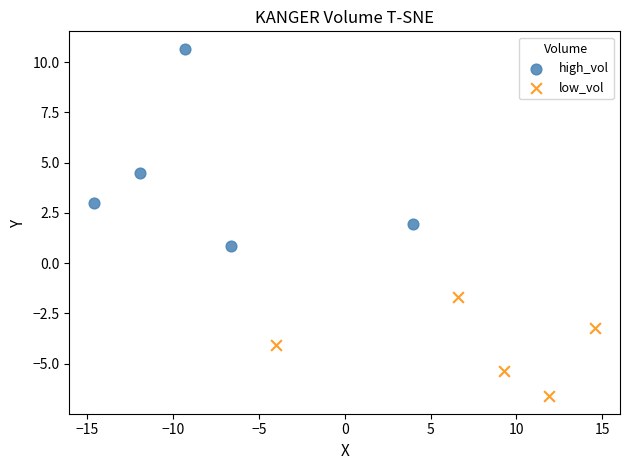

Which series has the widest spread of Y values?

high_vol